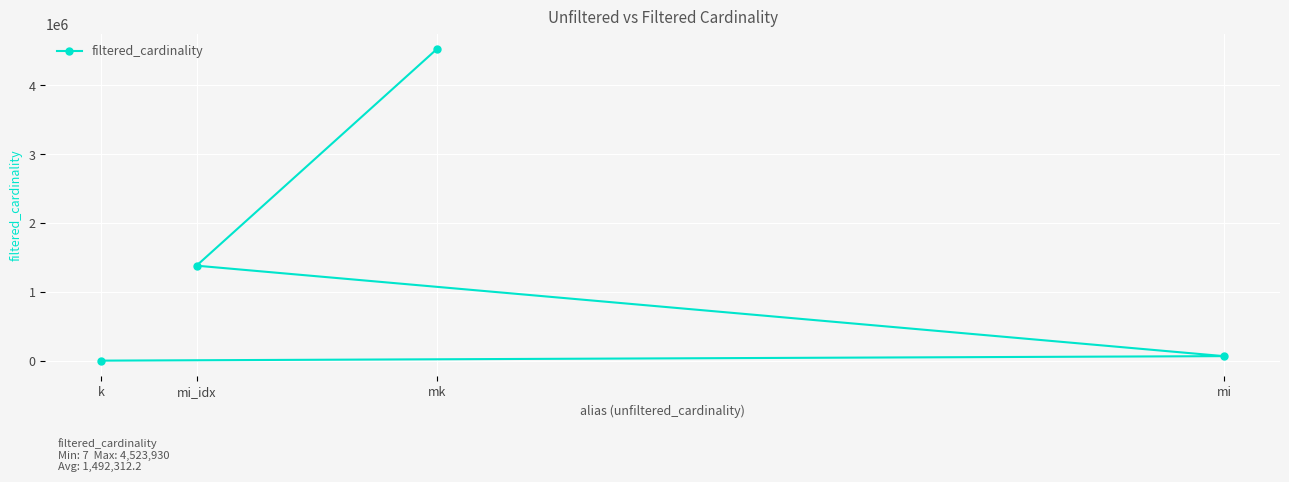

Reading left to right, what are all the values shown in this chart?

k=7	mi_idx=1380035	mk=4523930	mi=65277